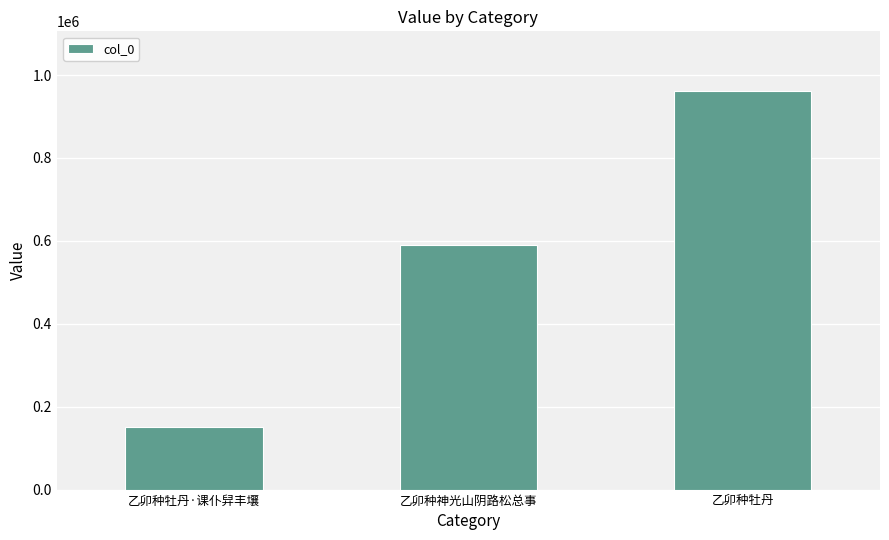

What is the greatest value displayed?

961194